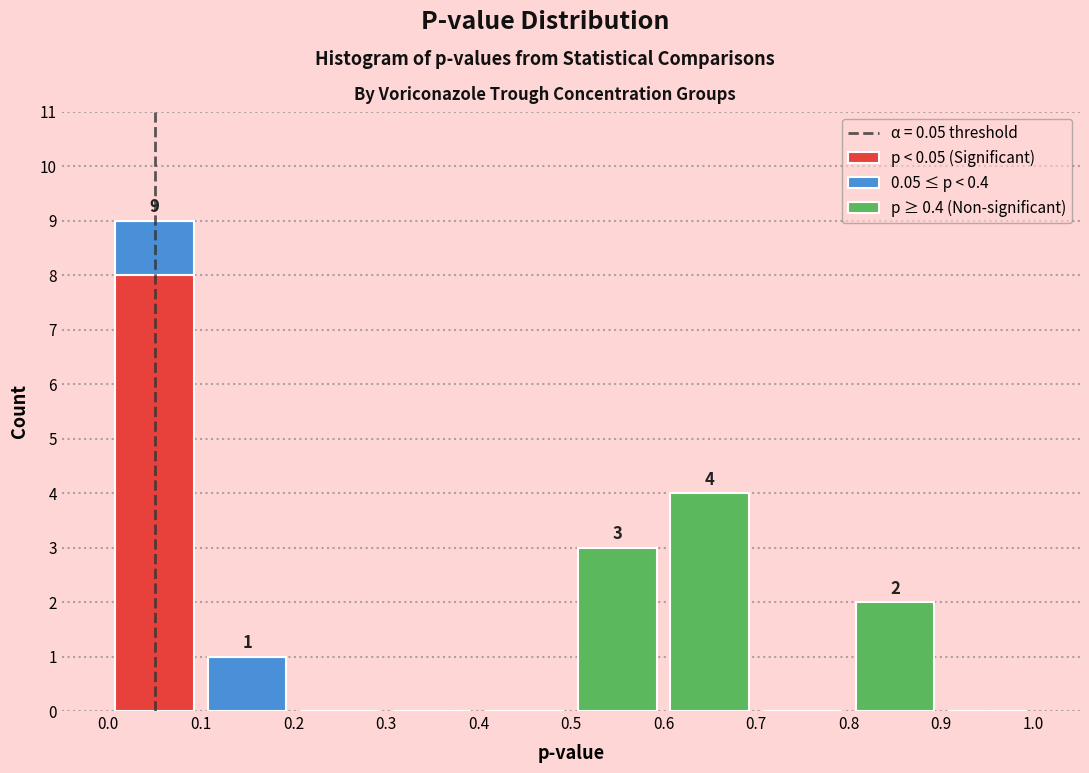

Which range on the x-axis has the tallest stacked bar (by total height)?

0.0 to 0.1